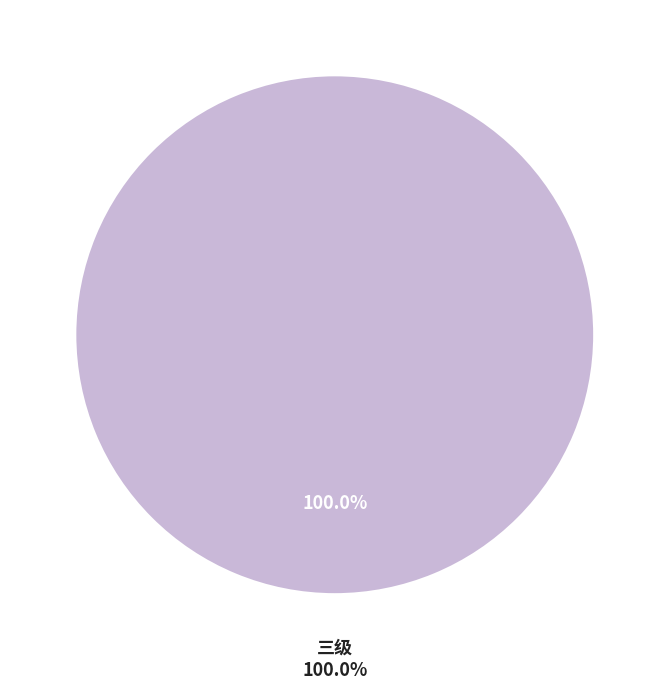

What is the largest slice in the pie chart?

三级